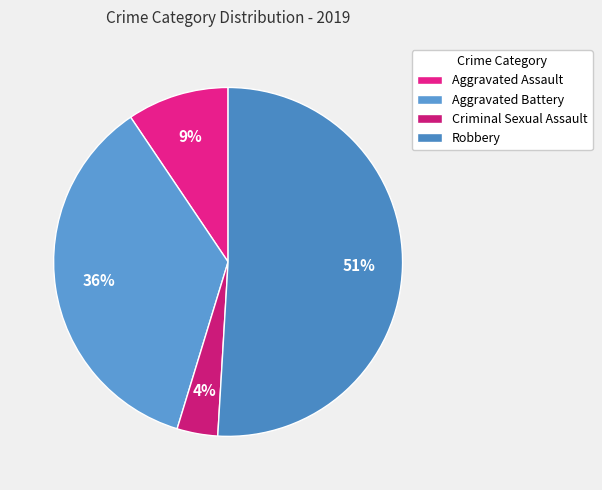

What is the largest slice in the pie chart?

Robbery